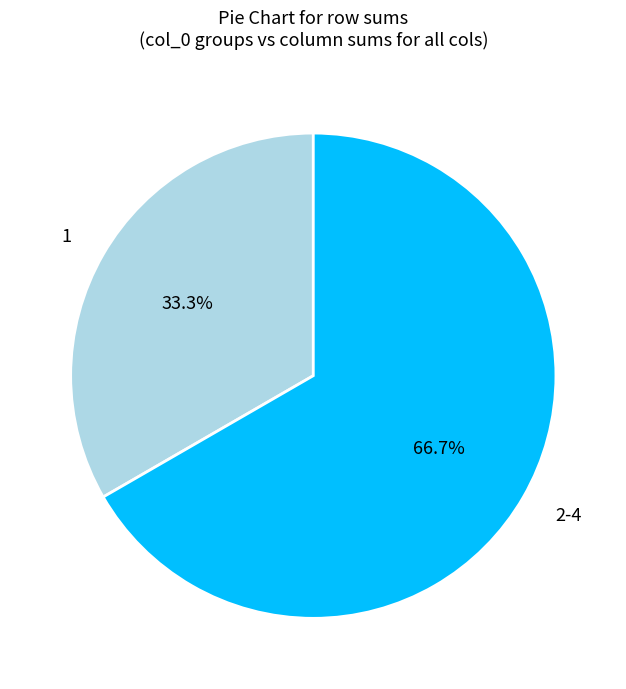

To the nearest percent, what is the difference between the largest and smallest slice percentages?

33%